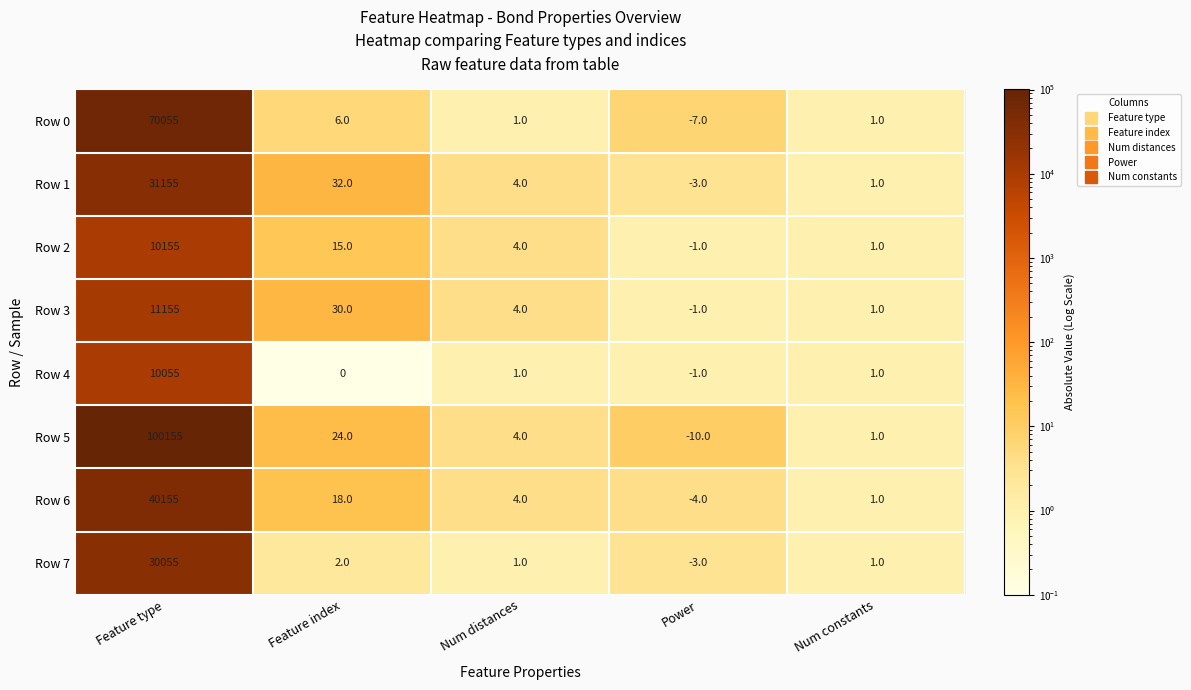

What is the spread (max minus min) of values at Feature type?

90100